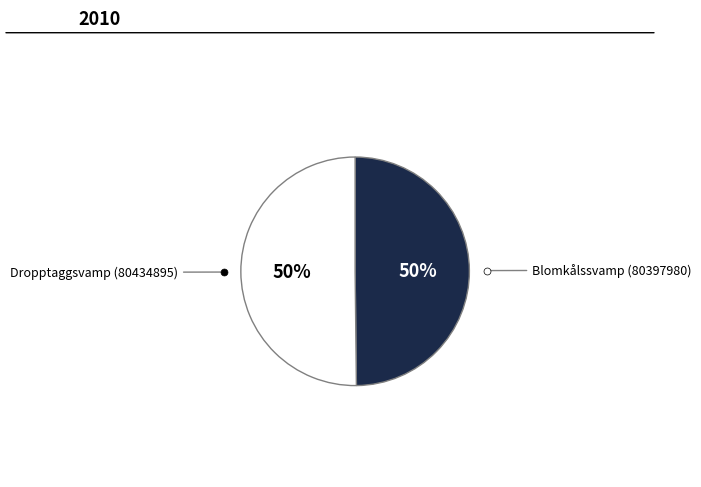

To the nearest percent, what is the average slice percentage?

50%